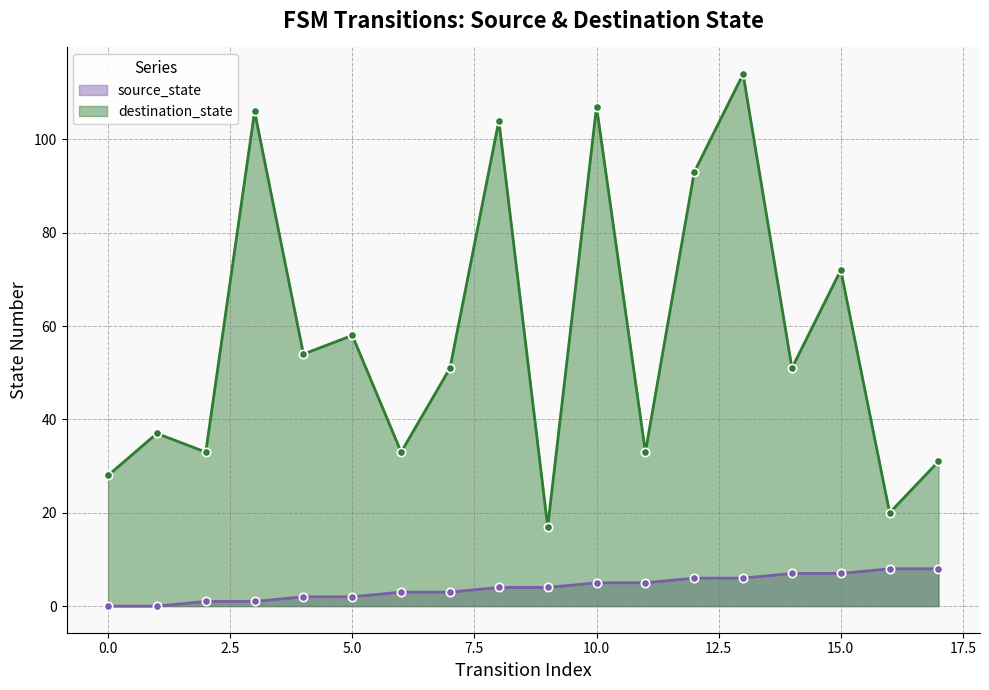

What is the total value across all series at 7?

54